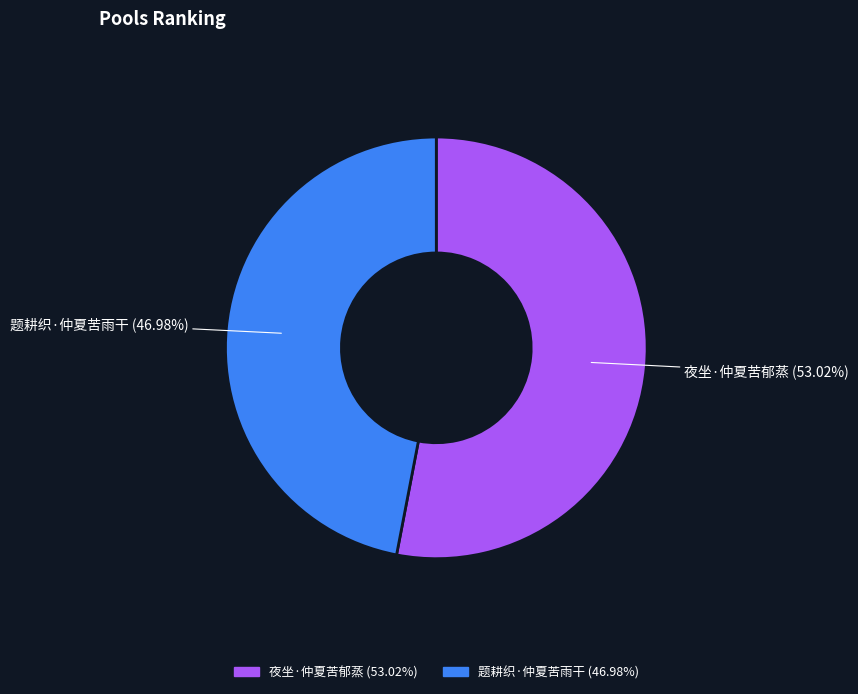

To the nearest percent, what portion does 夜坐·仲夏苦郁蒸 represent?

53%